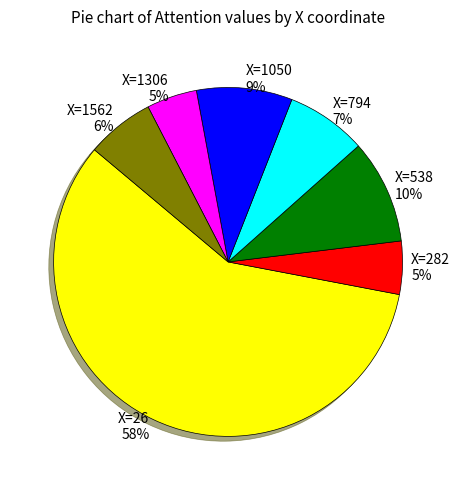

Is X=1050 the majority of the pie?

No